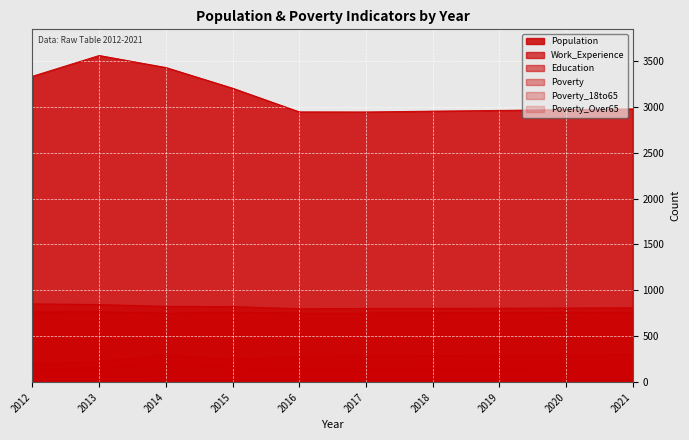

At 2021, list the series in order from largest to smallest.

Population, Work_Experience, Education, Poverty, Poverty_18to65, Poverty_Over65